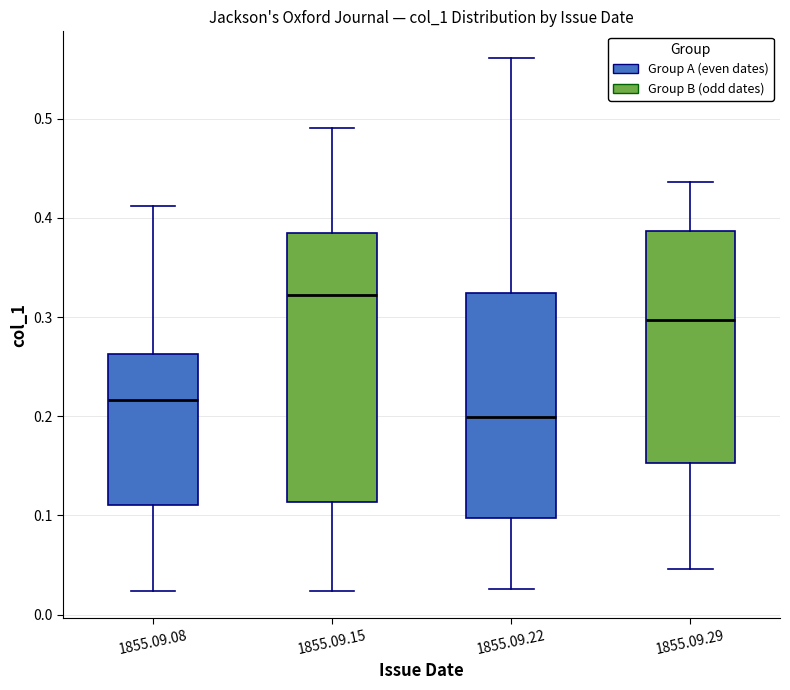

Which box has the highest median line?

1855.09.15